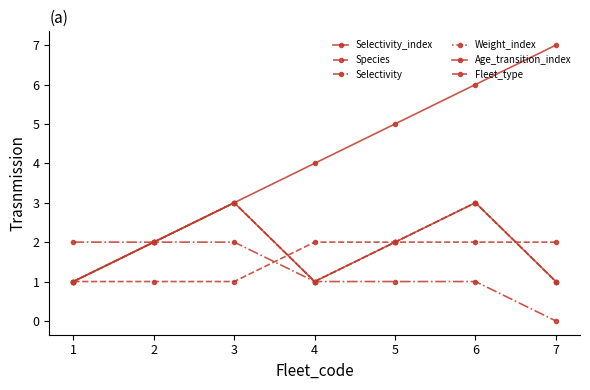

Is this an area chart (filled region under the line)?

No